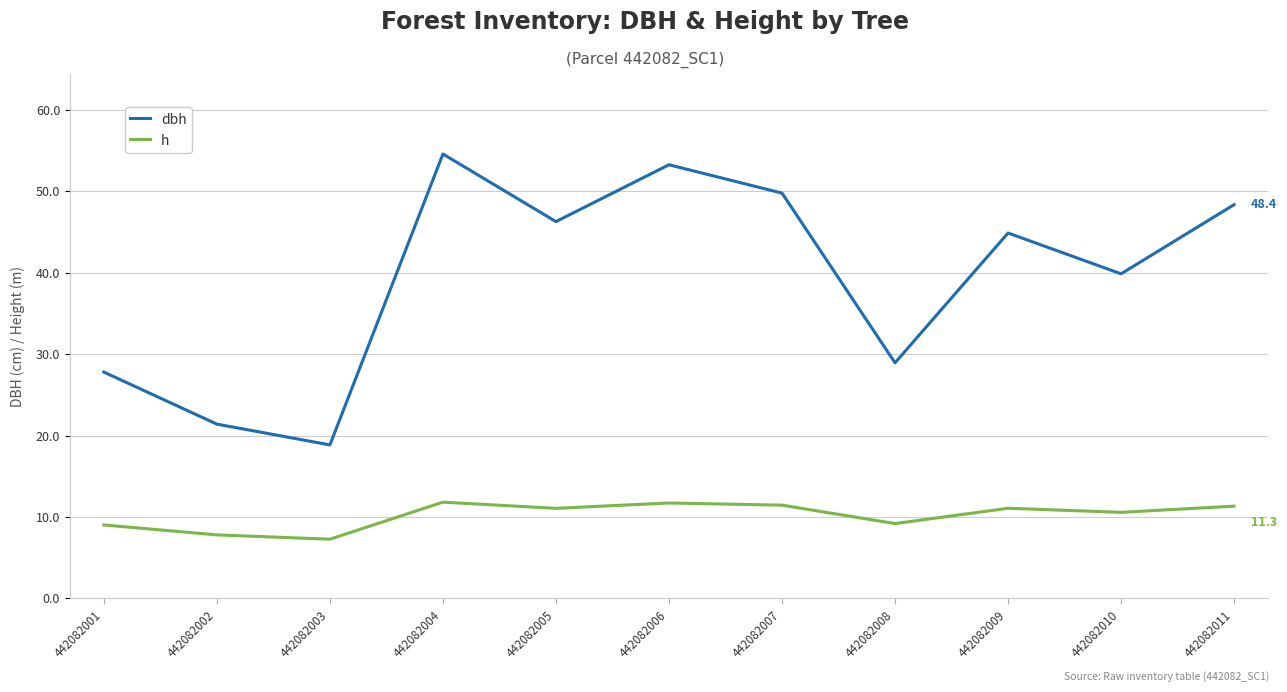

Is the value of h at 442082004 greater than the value of dbh at 442082009?

No